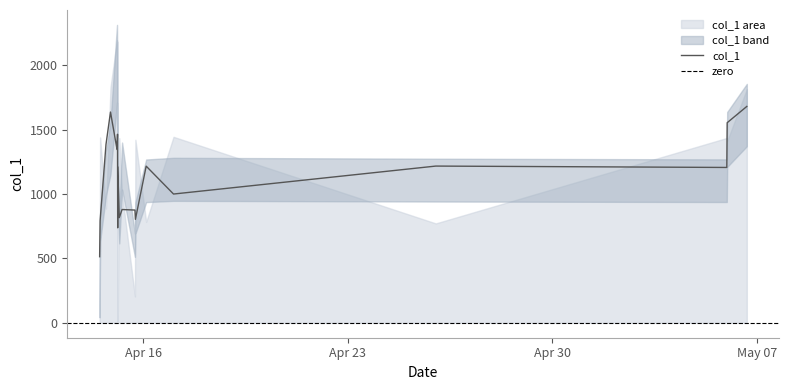

True or false: the data shows 1827.1 at 2019-04-14 21:12:16.

True